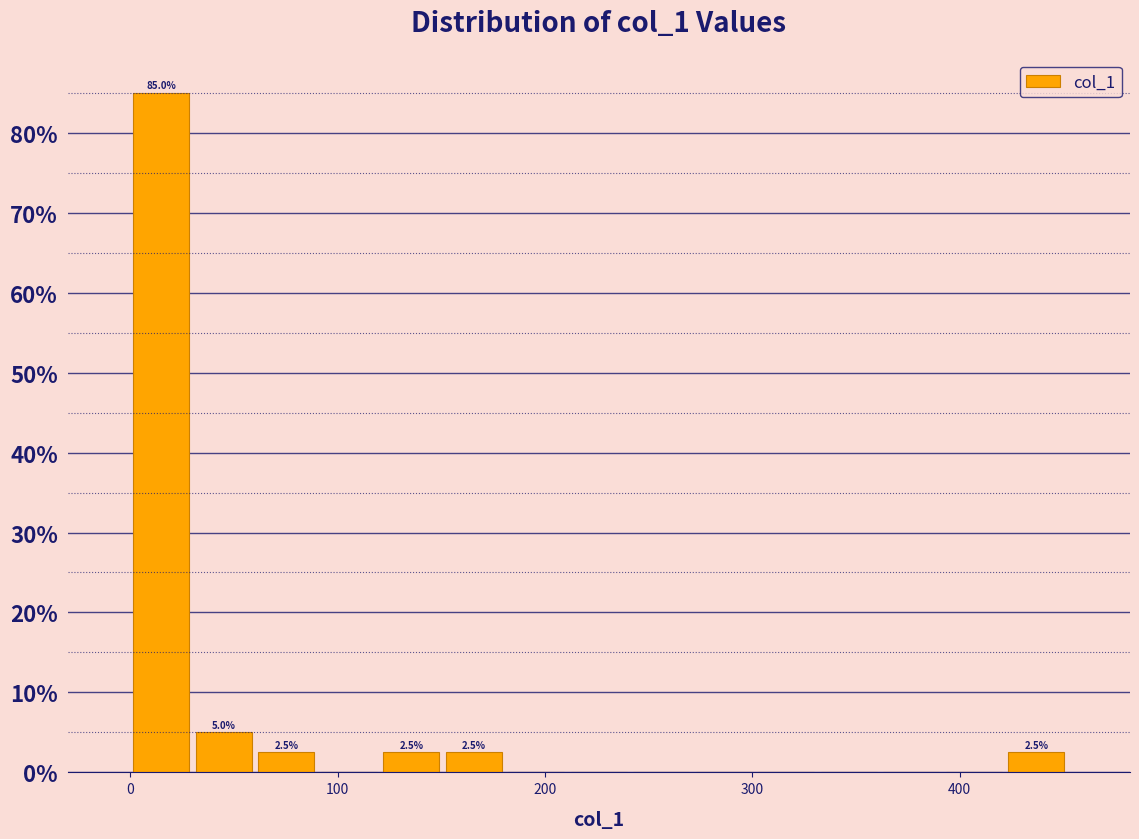

Read against the x-axis, roughly where is the centre of the tallest bar?

20